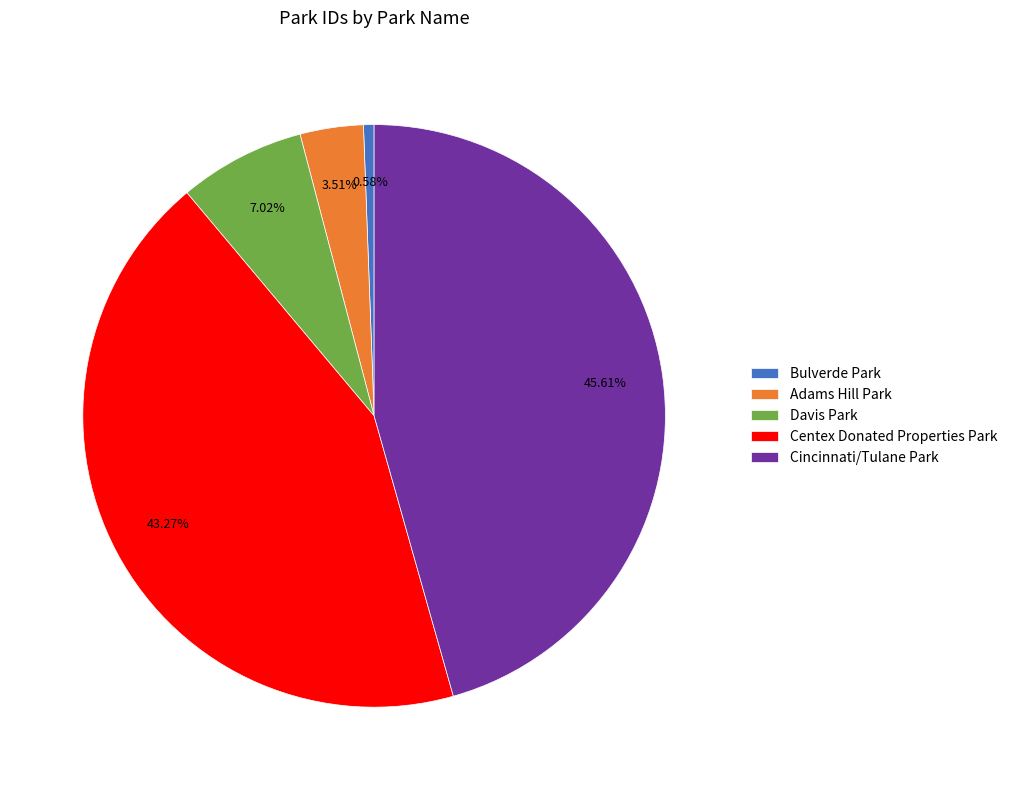

Which category has the biggest portion of the pie?

Cincinnati/Tulane Park